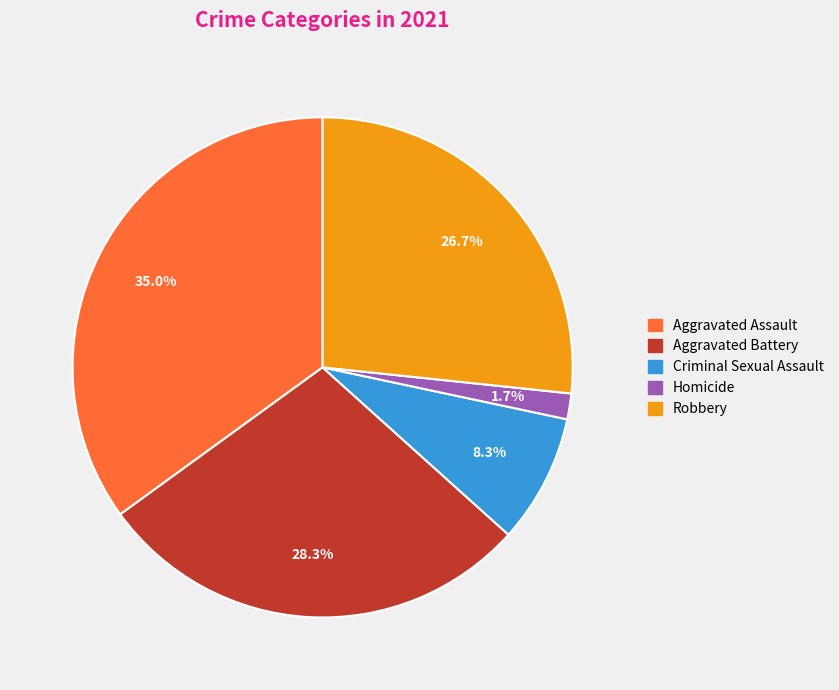

Which has a higher value, Homicide or Criminal Sexual Assault?

Criminal Sexual Assault